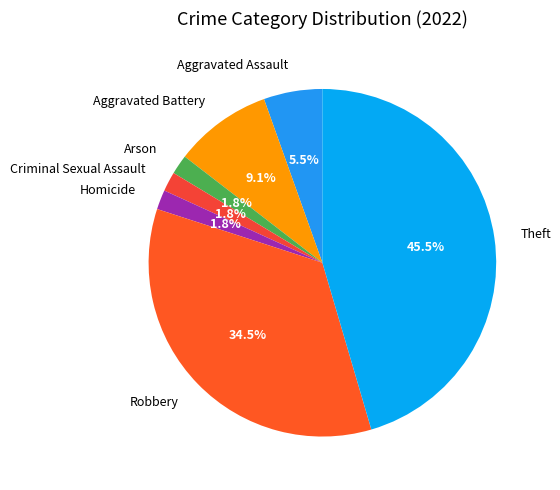

To the nearest percent, what is the difference between the largest and smallest slice percentages?

44%